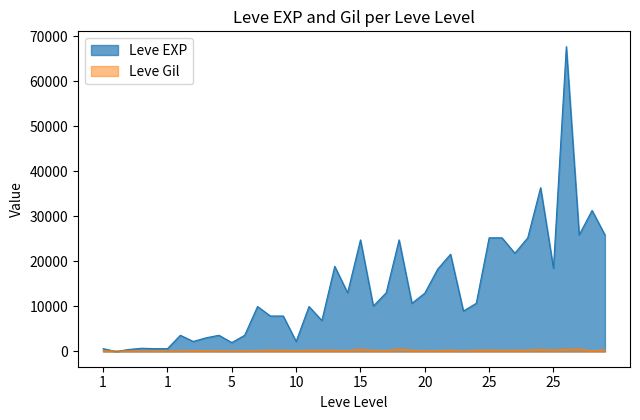

What is the maximum value shown in the chart?

67730